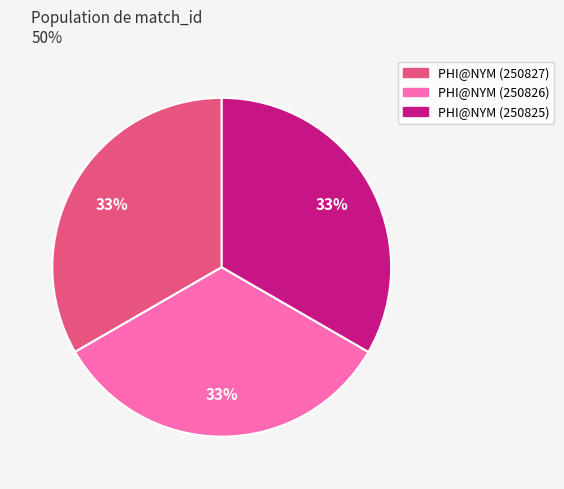

Does PHI@NYM (250825) account for over 50% of the chart?

No